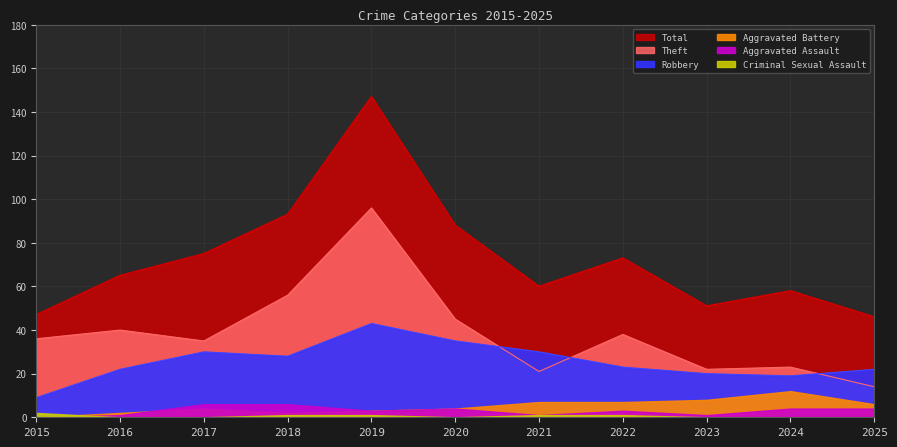

True or false: Robbery has more than 1 points higher than both neighbors.

True